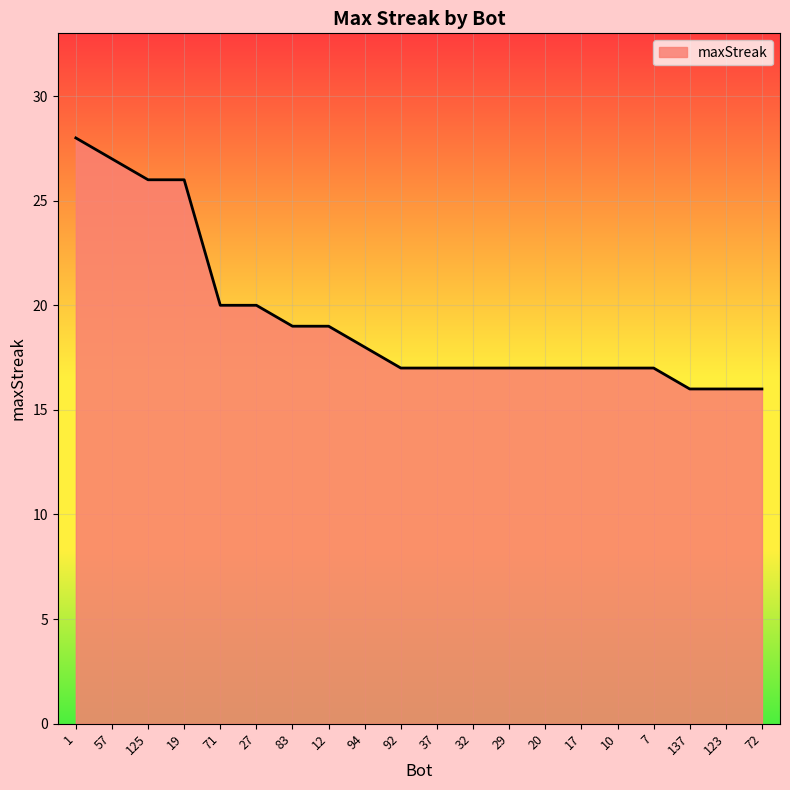

The chart shows a value of 17 at 17. True or false?

True